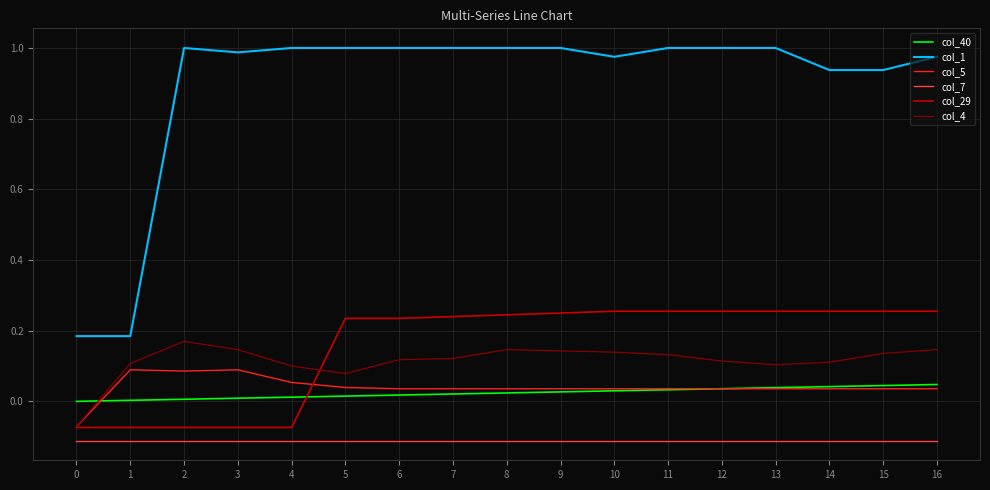

Which series has the largest total across all categories?

col_1